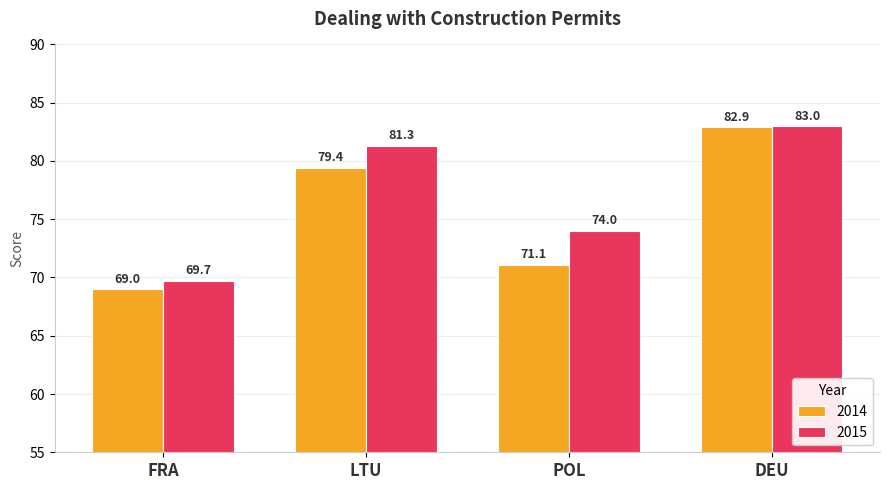

Rank the categories by 2015 value from lowest to highest.

FRA, POL, LTU, DEU